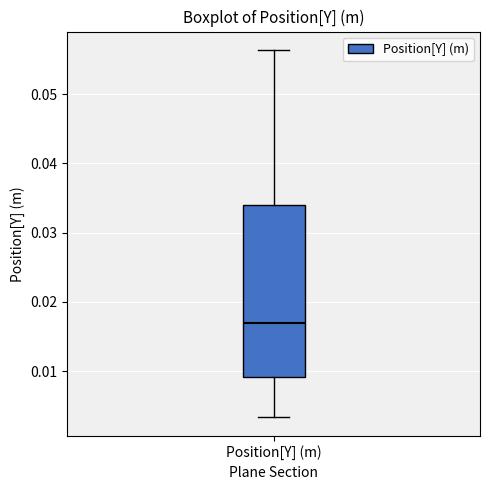

Transcribe this box plot: give where the median line is, the range the box spans, and where the two whiskers end, as read against the y-axis. The values are not printed on the chart, so give them approximately, as read against the axis.

median 0.017, box 0.009 to 0.034, whiskers 0.003 to 0.056